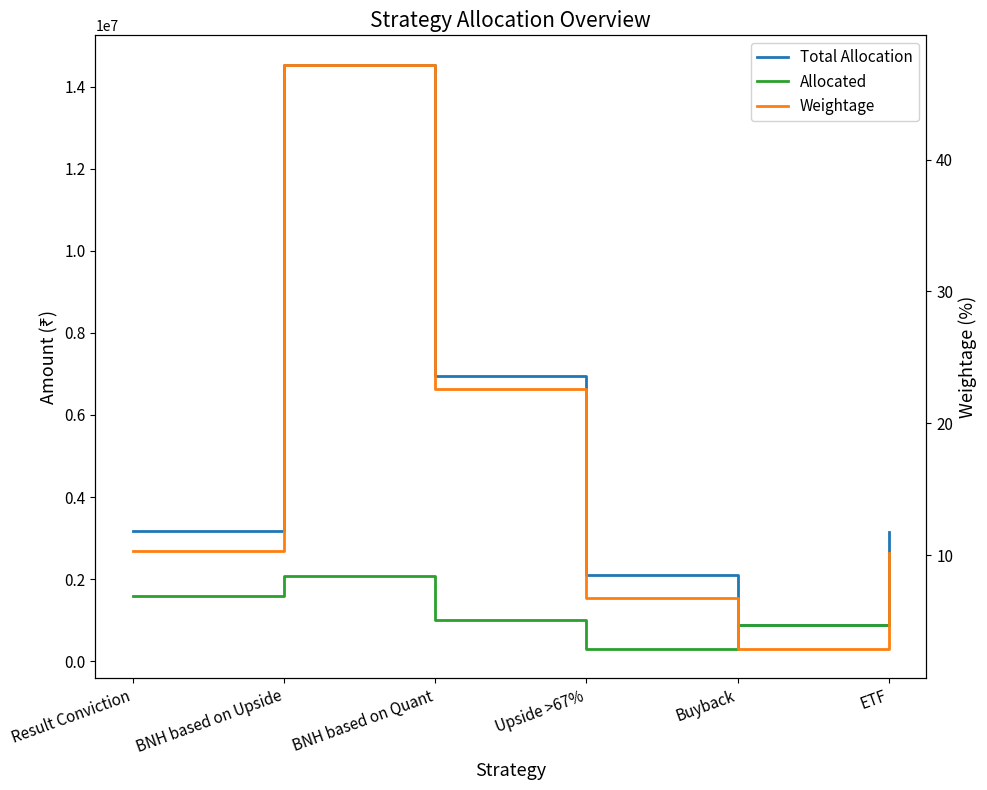

Rank the categories by Allocated value from lowest to highest.

Upside >67%, Buyback, BNH based on Quant, ETF, Result Conviction, BNH based on Upside